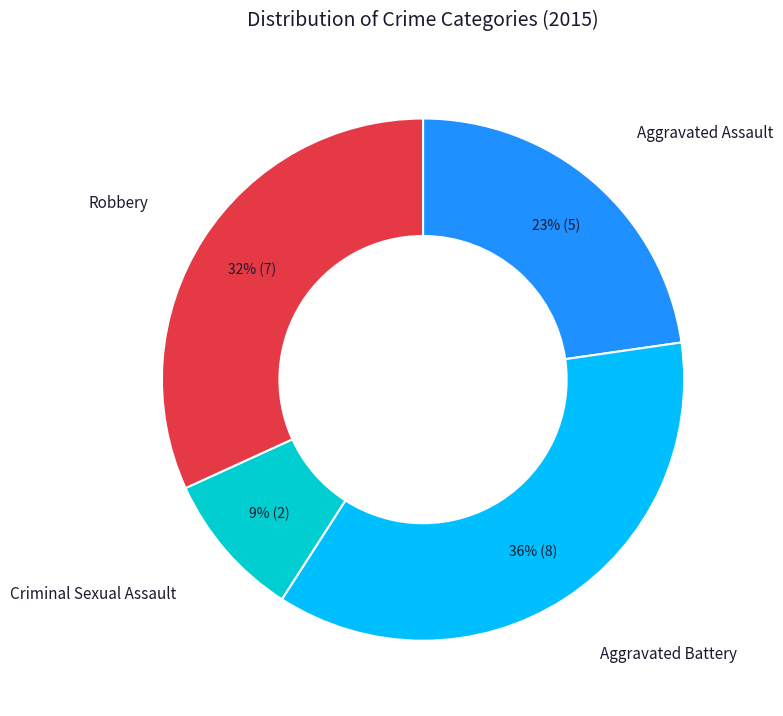

Rank the categories by value from highest to lowest.

Aggravated Battery, Robbery, Aggravated Assault, Criminal Sexual Assault